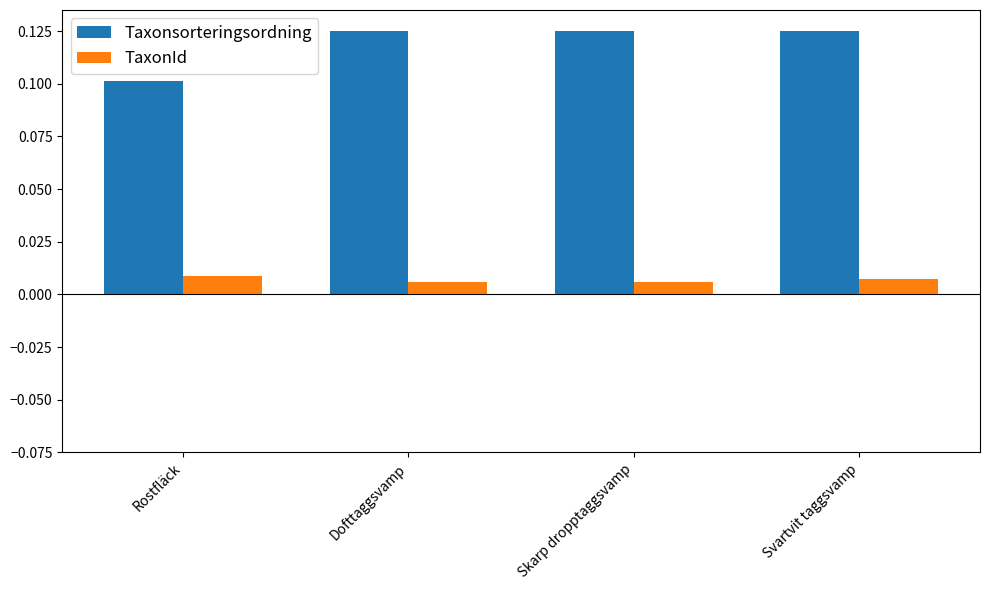

Is the value of Taxonsorteringsordning at Dofttaggsvamp greater than the value of TaxonId at Rostfläck?

Yes